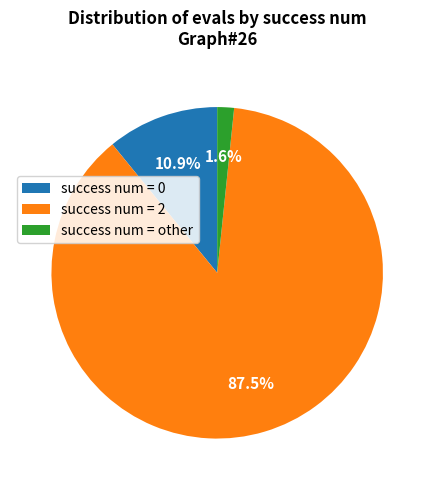

Combined, do success num = 2 and success num = other account for over 50%?

Yes